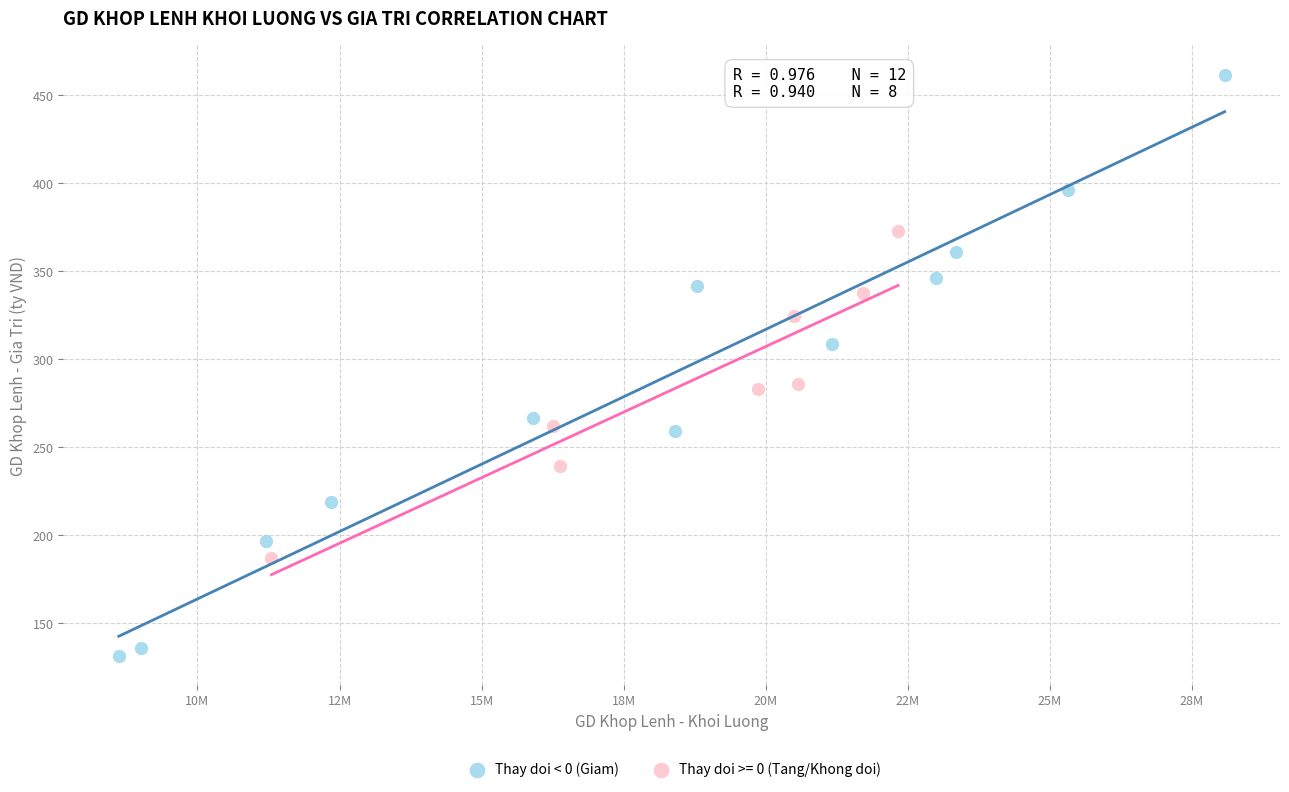

Which series has the widest spread of Y values?

Thay doi < 0 (Giam)